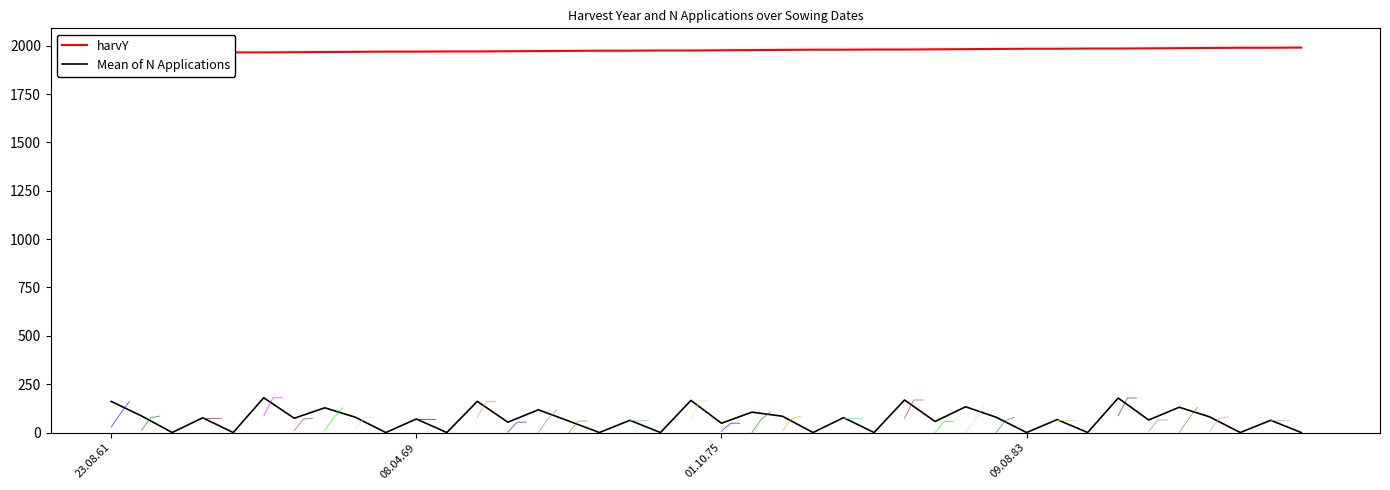

What is the value of the N1 point at the 39th from the left?

63.4